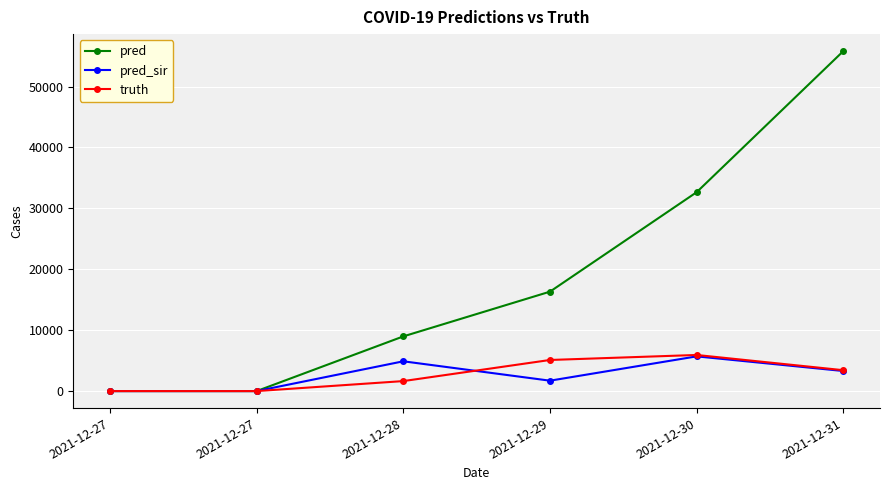

At which label does pred first exceed 16335?

2021-12-30